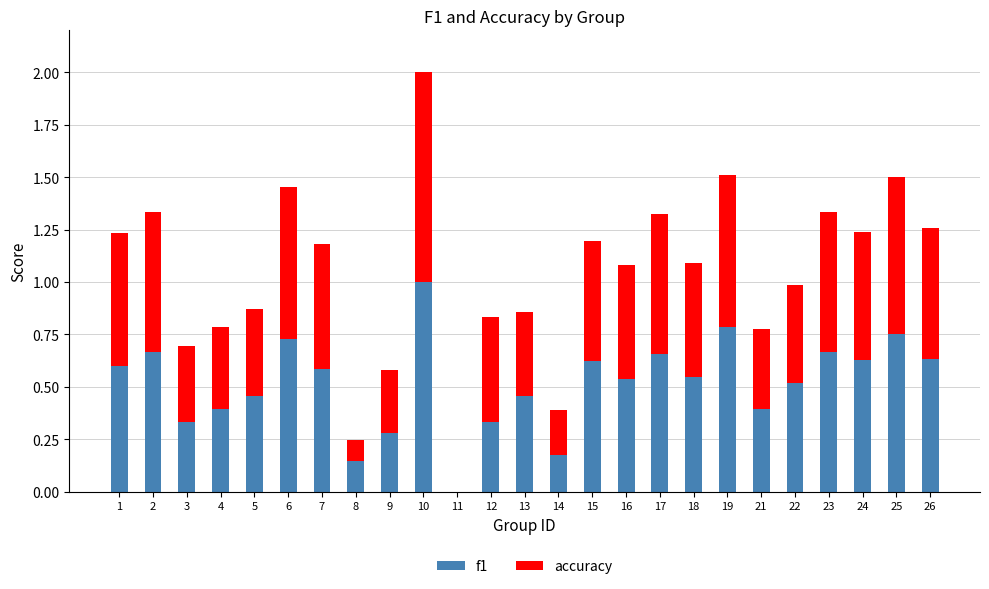

At which category is the sum across all series the highest?

10